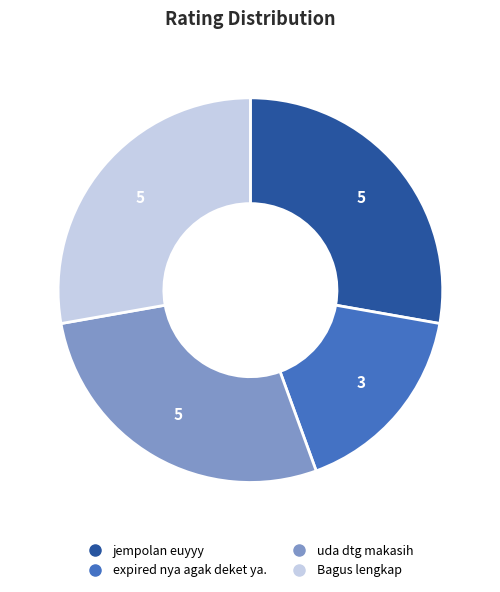

How many segments does this pie chart have?

4